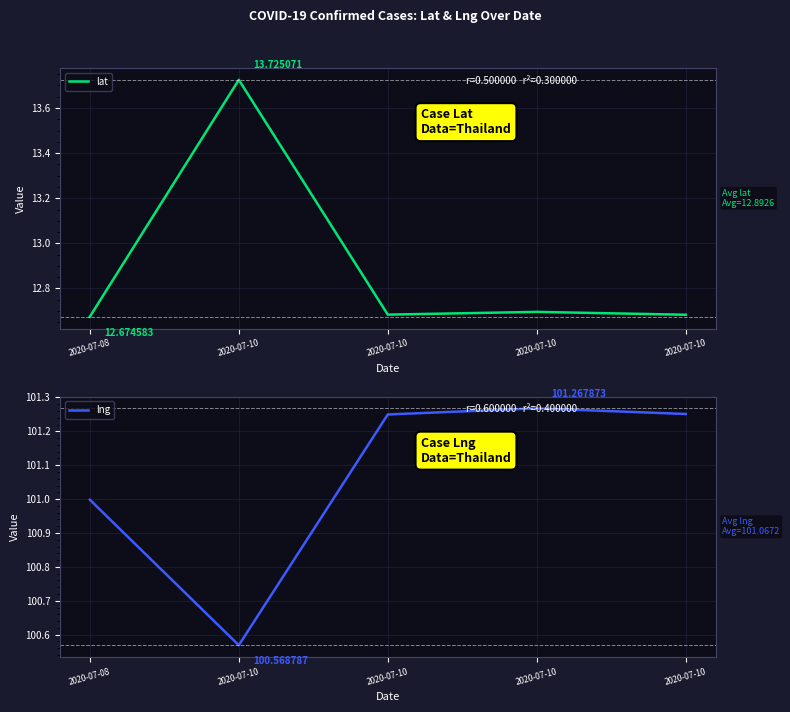

What is the maximum value for lat?

13.7